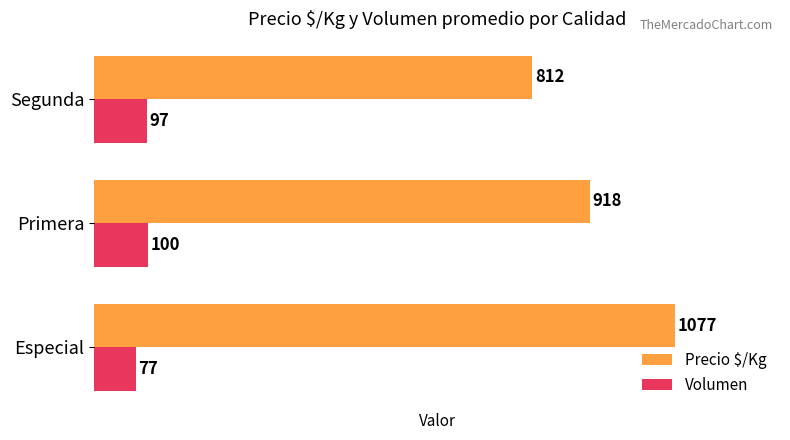

Count the Volumen values in the range 77 to 100.

3